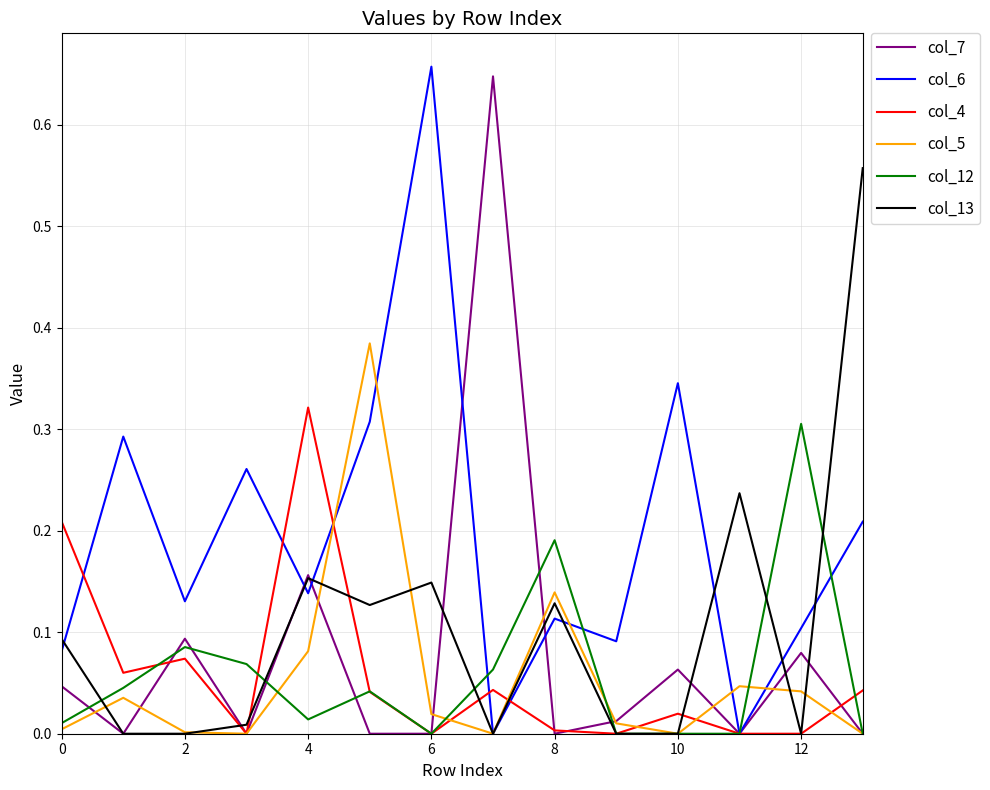

Which series has the largest total across all categories?

col_6